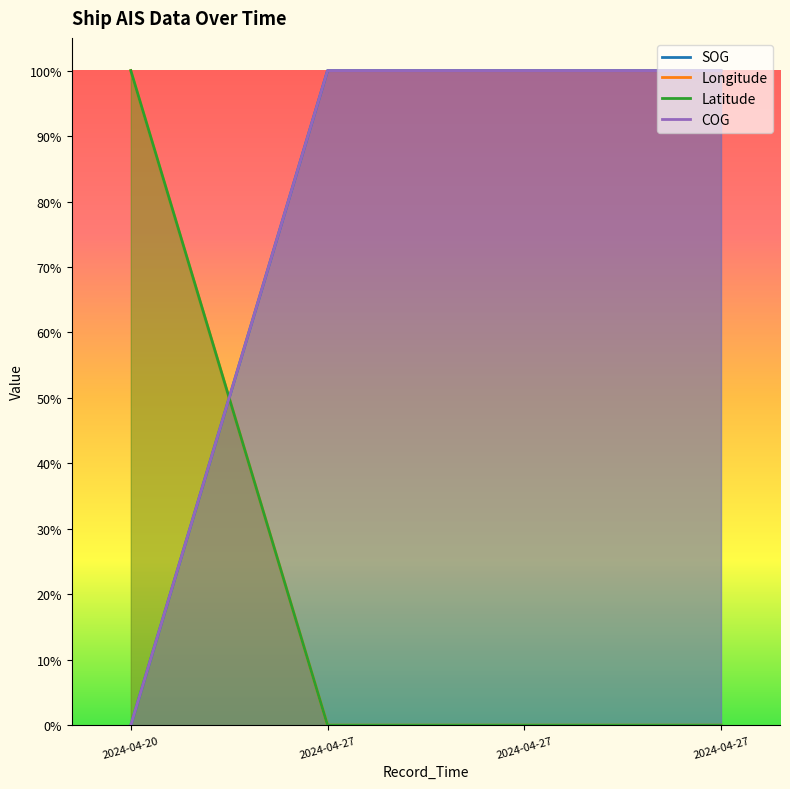

Is the value of Longitude at 2024-04-27 greater than the value of COG at 2024-04-20?

No